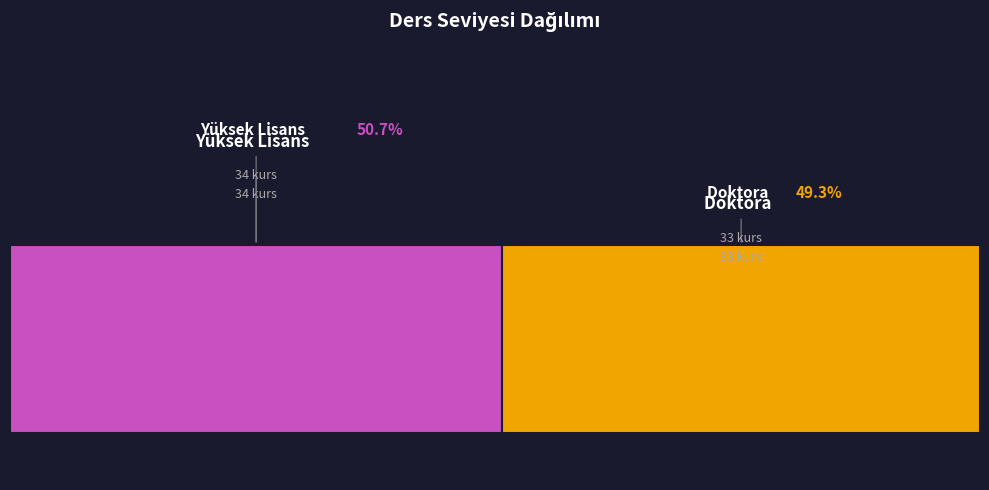

To the nearest percent, what percentage of the pie is D?

49%